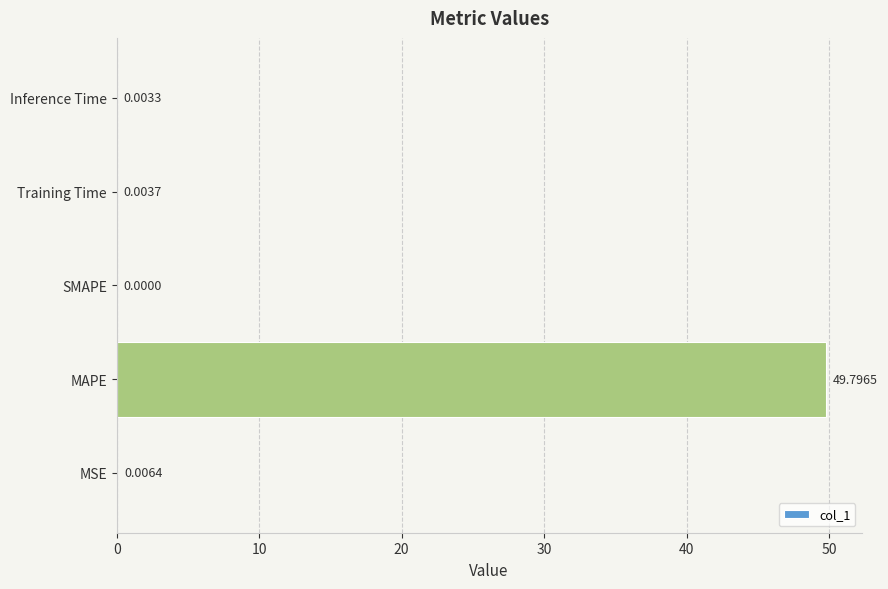

How many positive values are there?

4